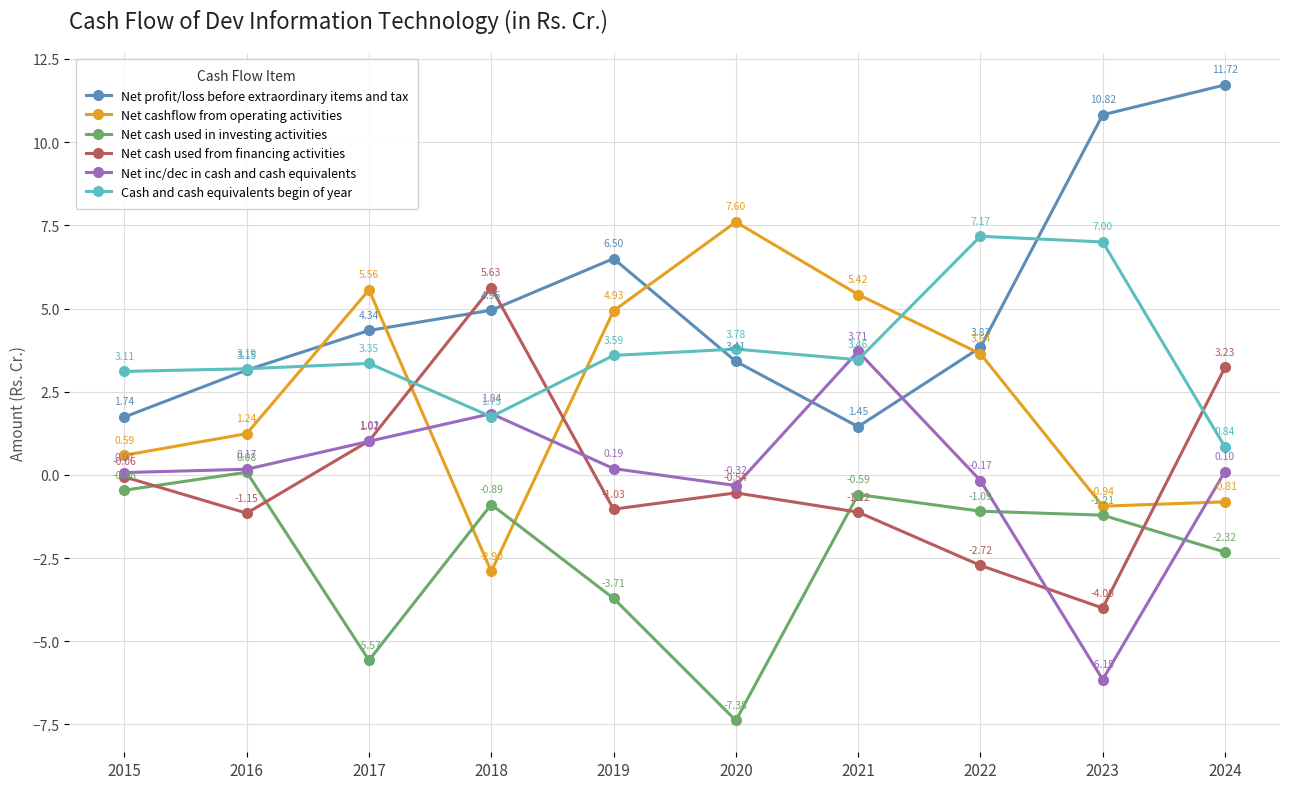

At which category is the sum across all series the highest?

2024